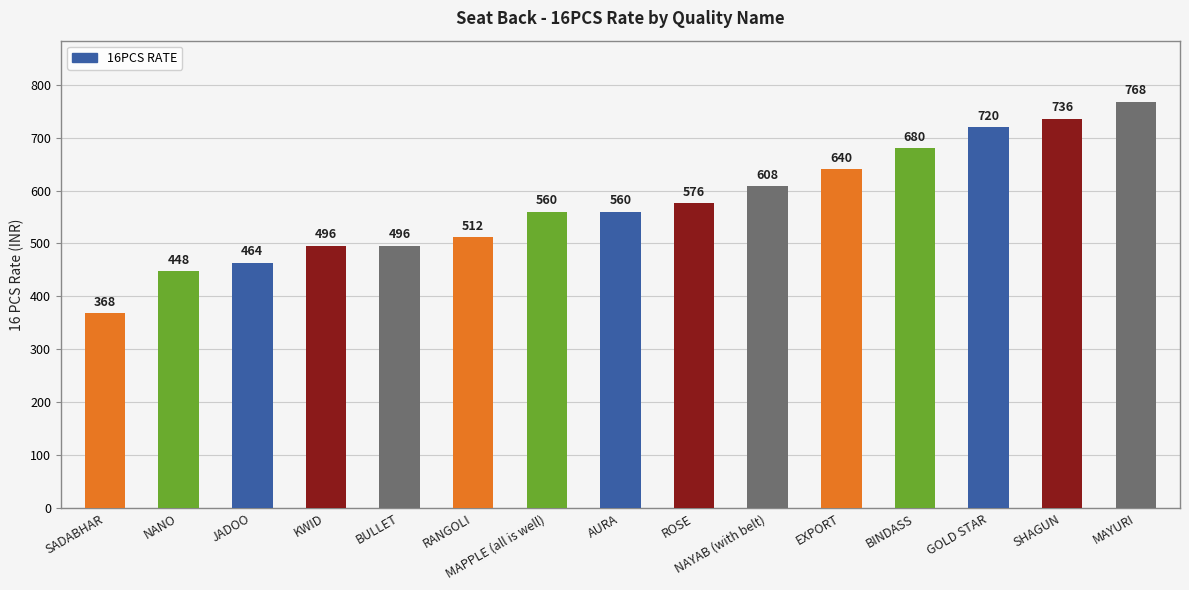

What is the change in value from NANO to RANGOLI?

+64